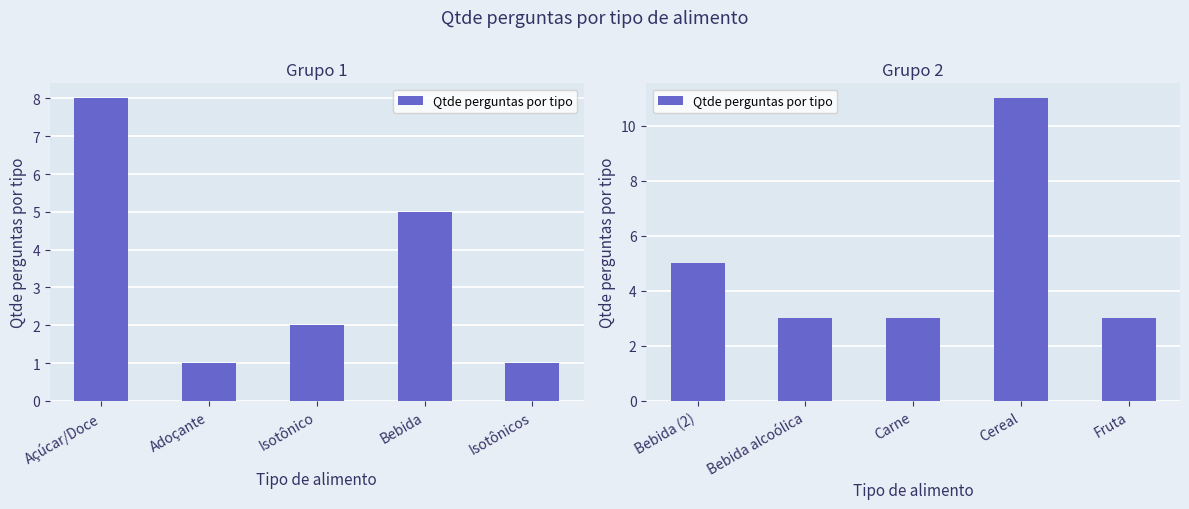

At which category does the chart reach its minimum across all series?

Bebida alcoólica